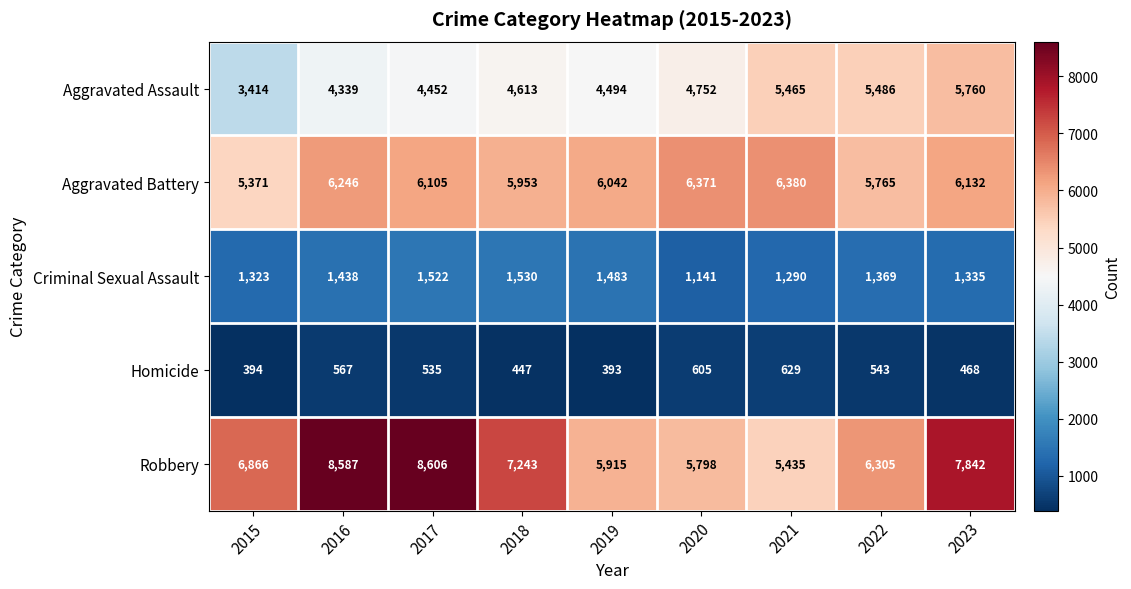

List the labels in order of Robbery value, smallest first.

2021, 2020, 2019, 2022, 2015, 2018, 2023, 2016, 2017